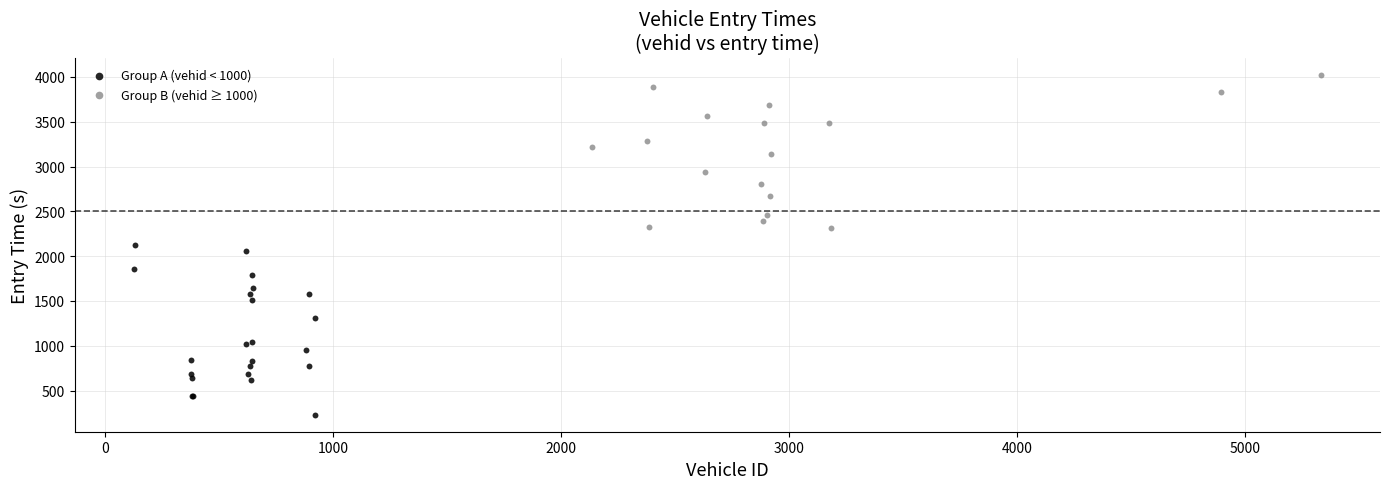

Which series reaches the maximum Y coordinate?

Group B (vehid ≥ 1000)